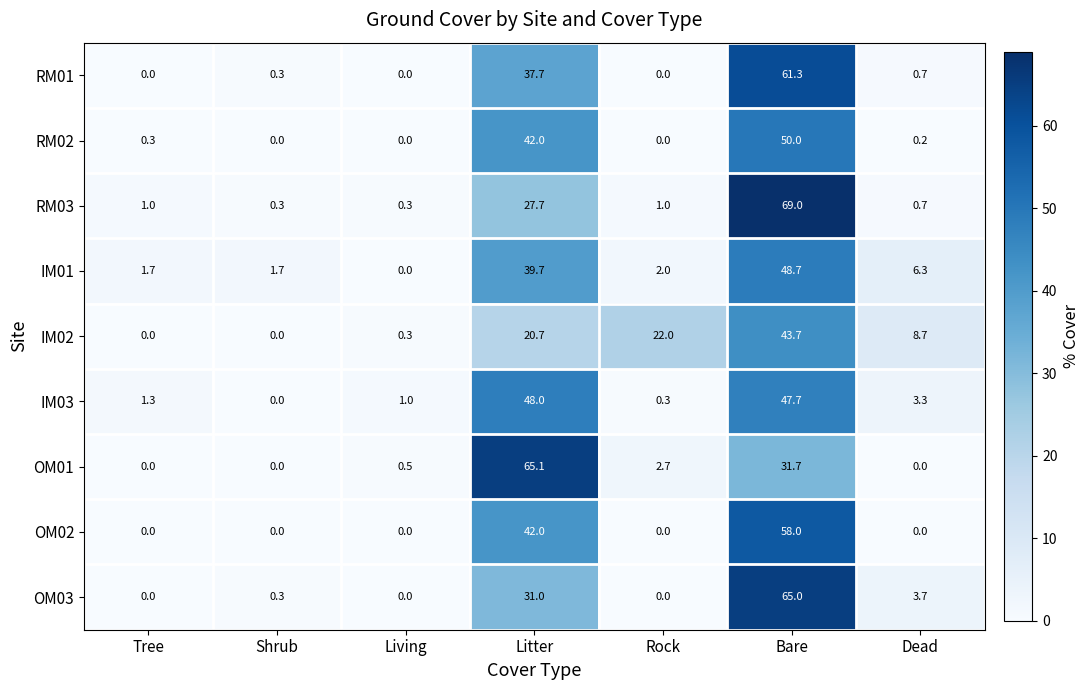

How many series are shown in this chart?

9